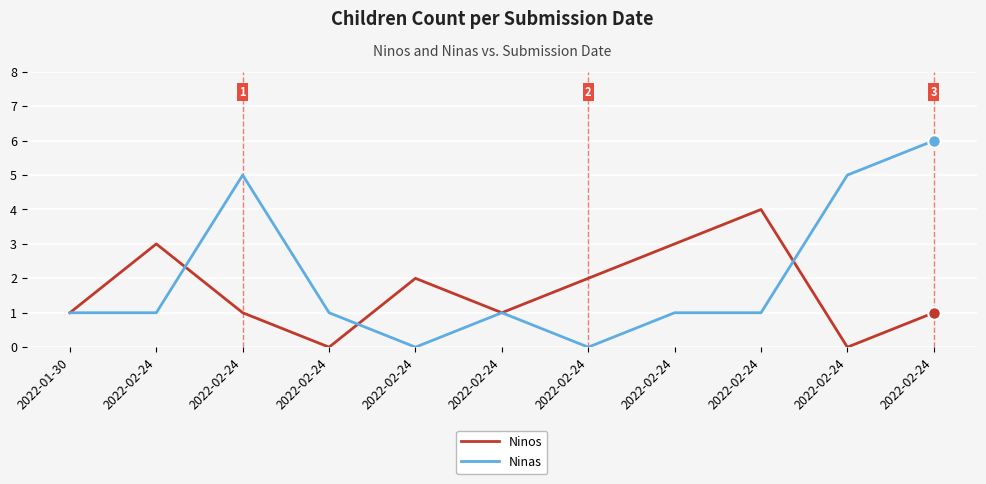

Does the chart have visible grid lines?

Yes